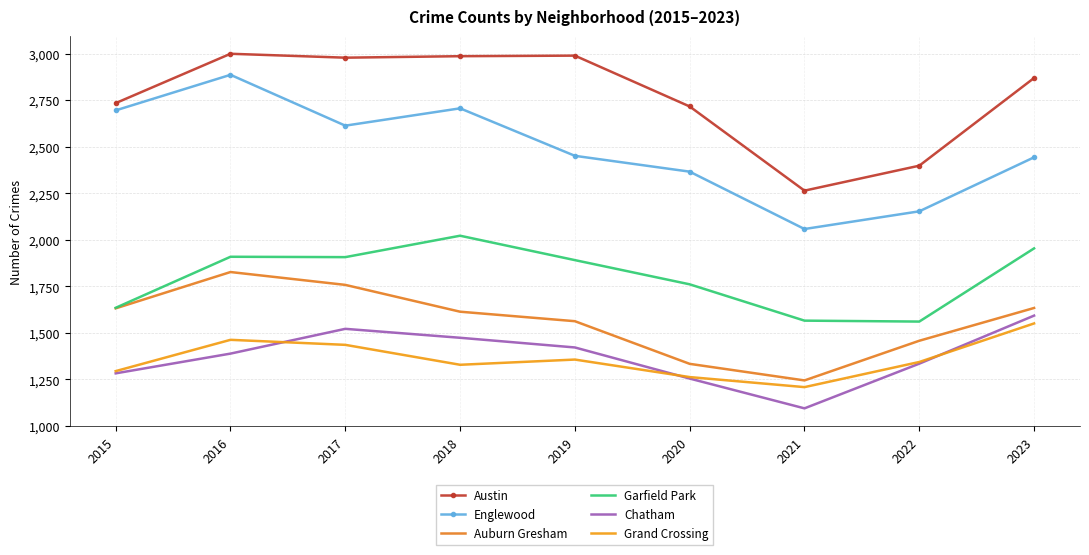

Reading left to right, list all the values displayed in this chart.

Austin: 2015=2734	2016=2999	2017=2978	2018=2986	2019=2989	2020=2716	2021=2264	2022=2398	2023=2869
Englewood: 2015=2695	2016=2886	2017=2613	2018=2706	2019=2451	2020=2366	2021=2058	2022=2153	2023=2443
Auburn Gresham: 2015=1632	2016=1827	2017=1758	2018=1614	2019=1563	2020=1334	2021=1245	2022=1458	2023=1634
Garfield Park: 2015=1635	2016=1909	2017=1907	2018=2022	2019=1891	2020=1761	2021=1566	2022=1561	2023=1954
Chatham: 2015=1283	2016=1389	2017=1522	2018=1474	2019=1422	2020=1255	2021=1095	2022=1335	2023=1593
Grand Crossing: 2015=1295	2016=1463	2017=1436	2018=1329	2019=1357	2020=1263	2021=1209	2022=1344	2023=1551